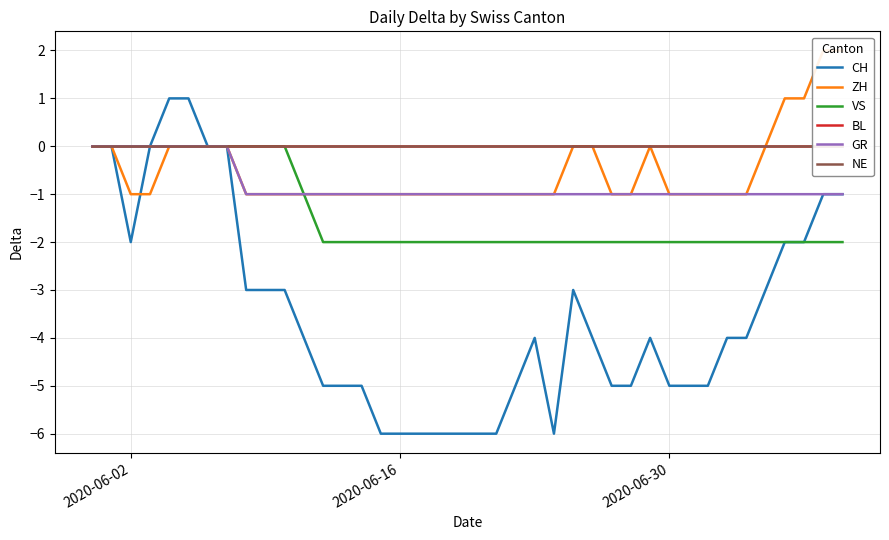

Is it true that VS equals -2 at 2020-06-30?

True